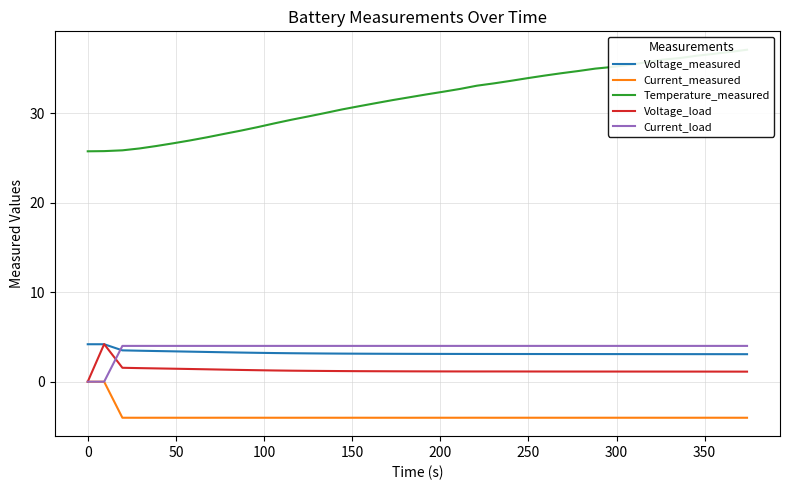

In Voltage_load, how many points are lower than both neighbors (excluding endpoints)?

1